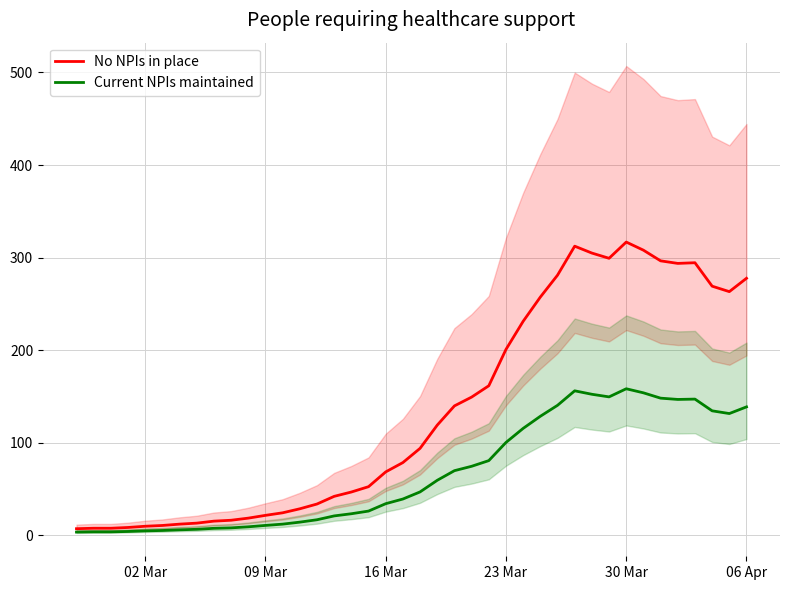

True or false: No NPIs in place has more than 0 points higher than both neighbors.

True